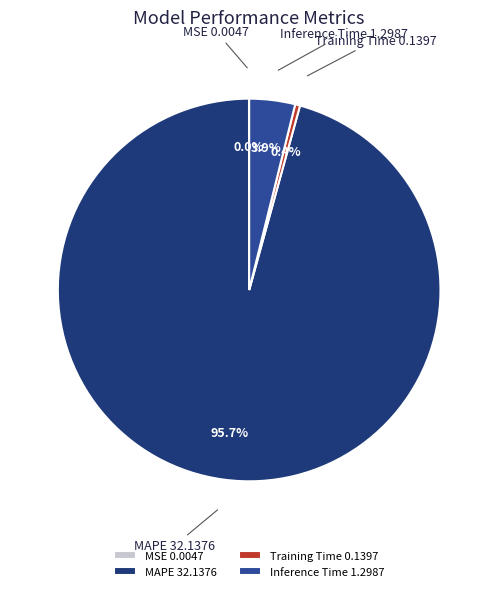

What is the total percentage of Training Time and MAPE?

96.1%